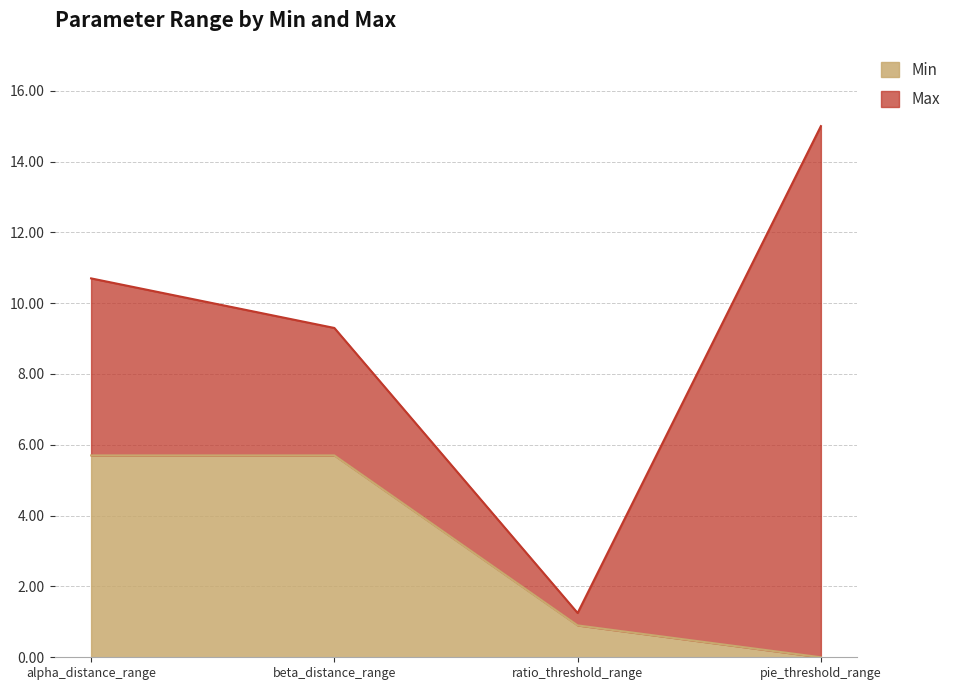

What is the label of the 1st point from the left?

alpha_distance_range